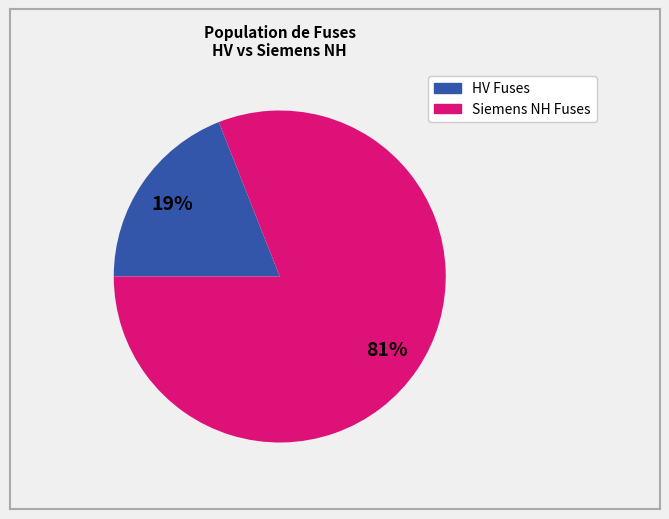

Does any single category account for the majority?

Yes